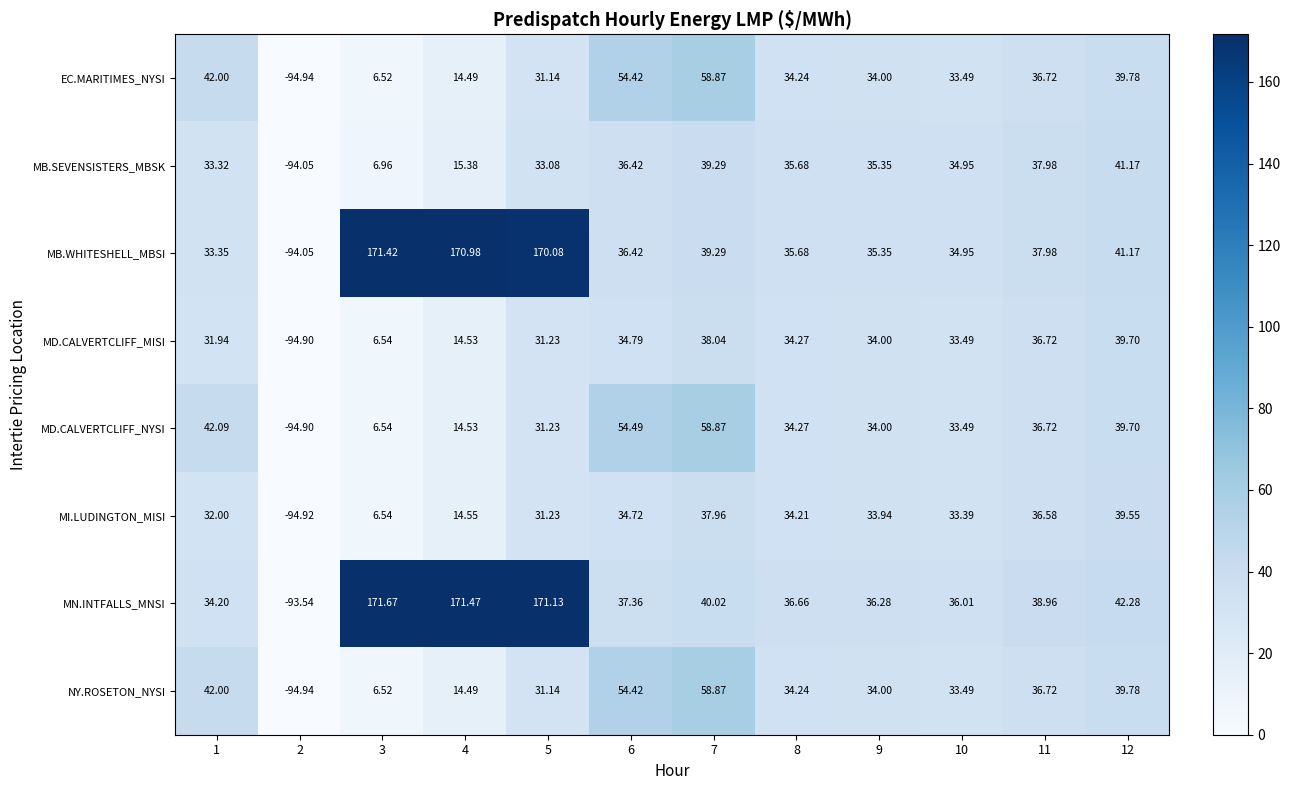

Which series changed the most between 2 and 6?

MD.CALVERTCLIFF_NYSI